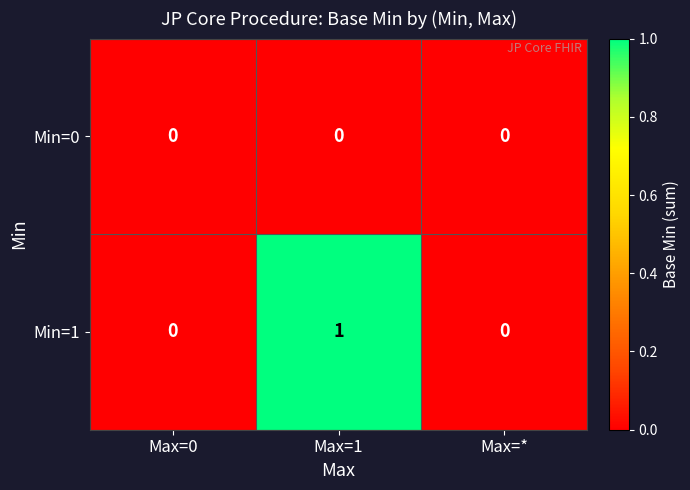

Rank the series by their average value, from lowest to highest.

Min=0, Min=1